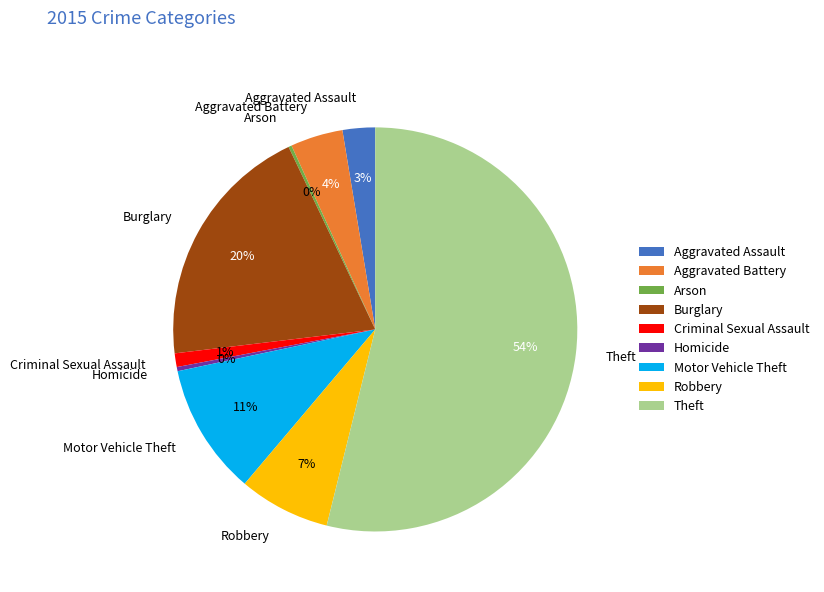

The Homicide slice represents 0% of the pie. True or false?

True